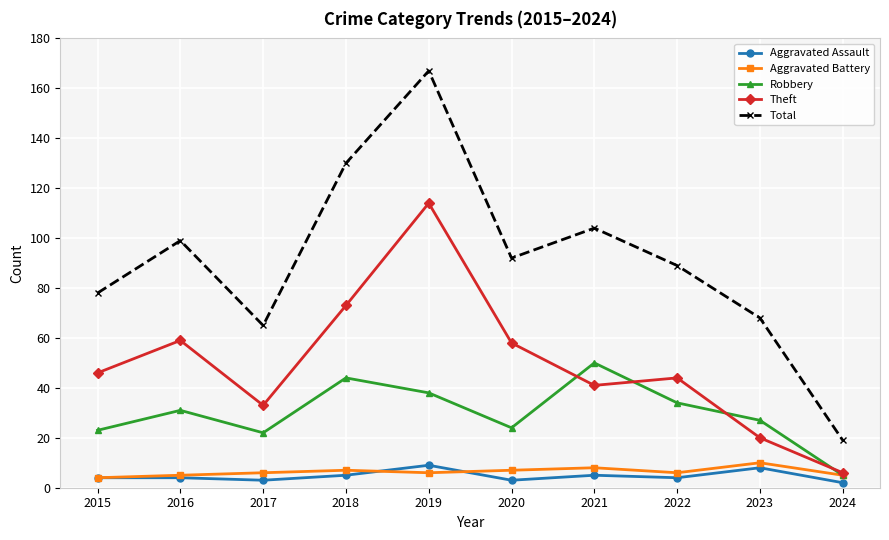

Which category has the lowest value in the Theft series?

2024